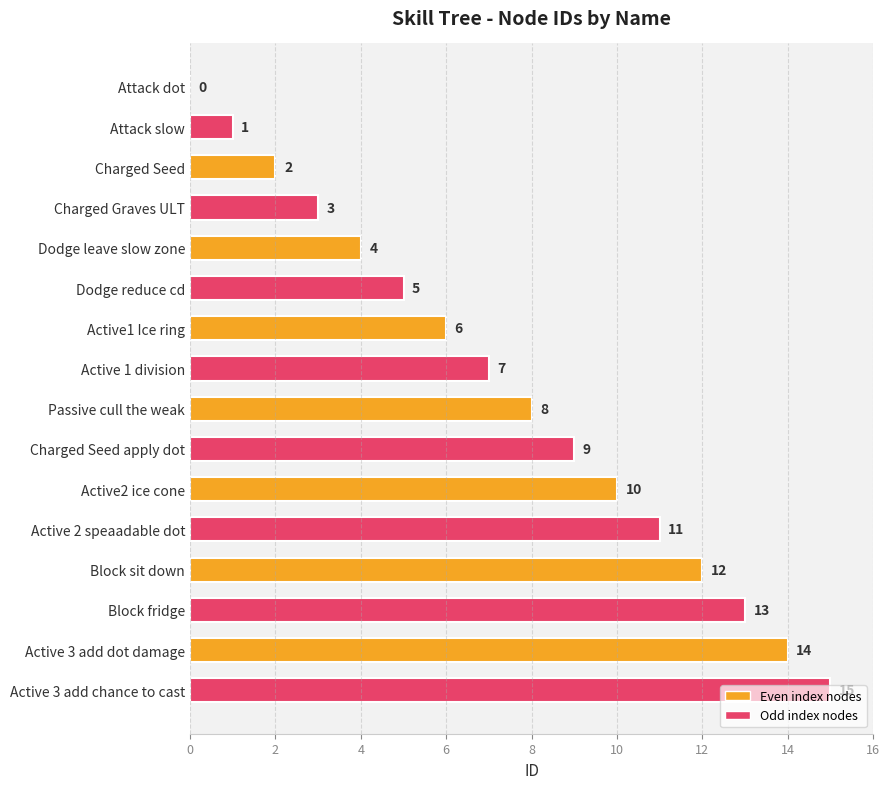

Between Charged Seed apply dot and Block sit down, which is larger?

Block sit down